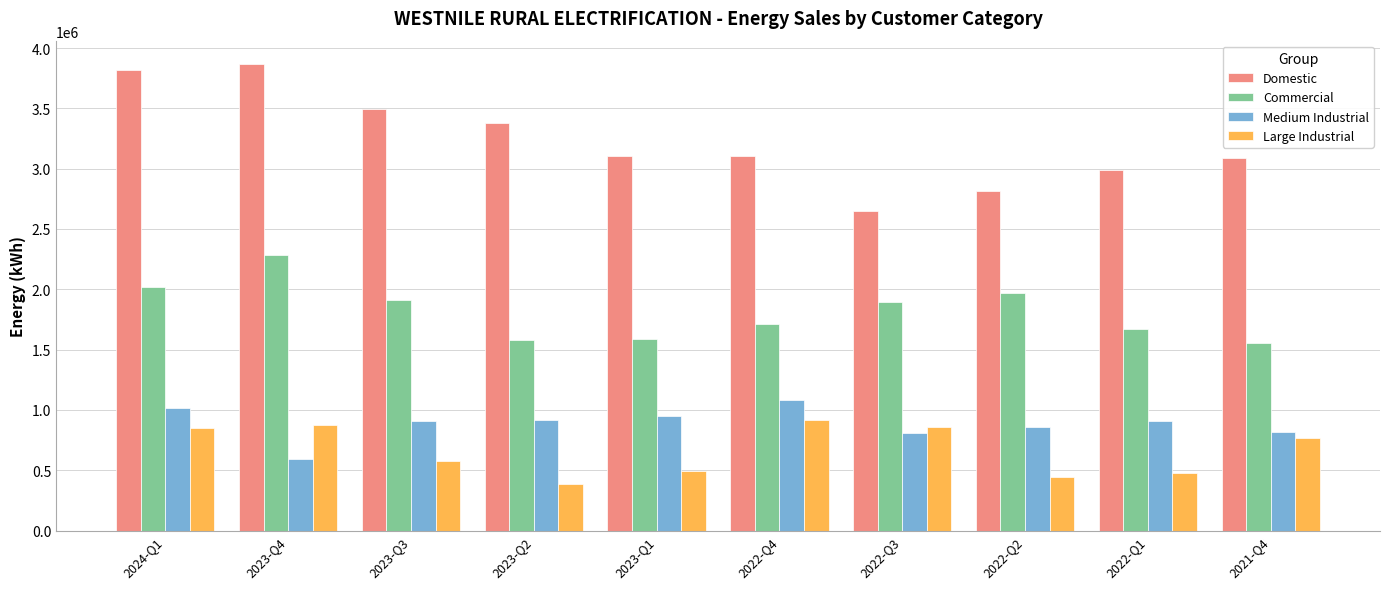

Which category has the highest value in the Medium Industrial series?

2022-Q4